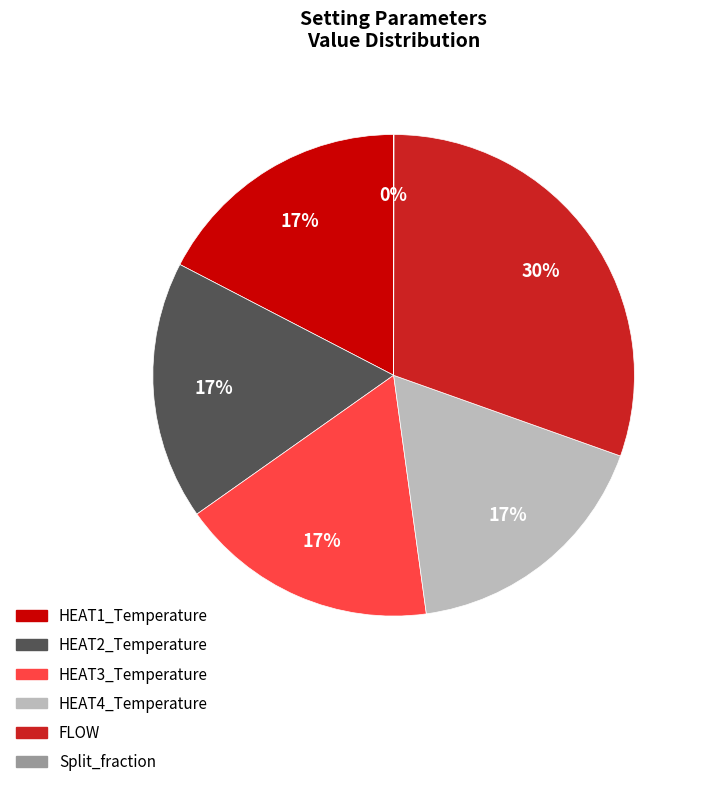

Is there a majority slice in this chart?

No